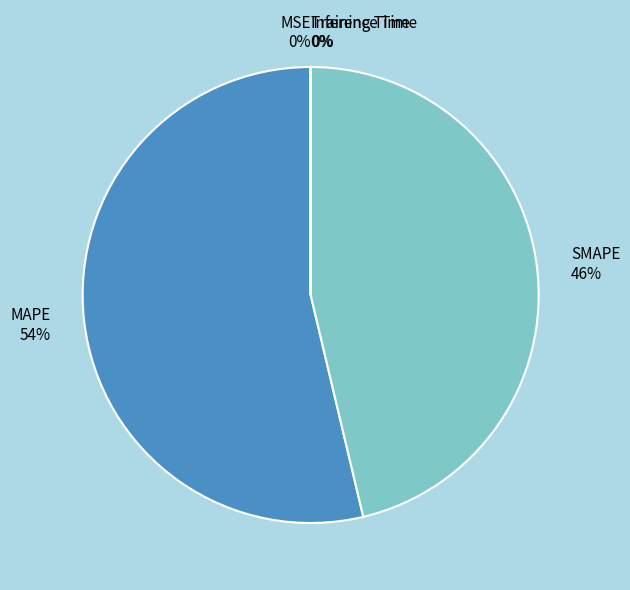

Which category has the biggest portion of the pie?

MAPE